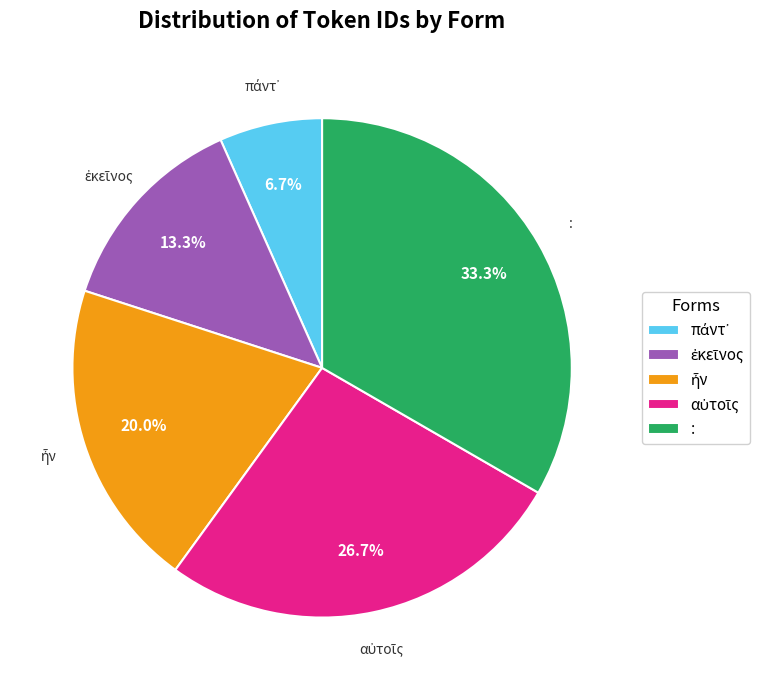

Count the number of slices in the pie.

5